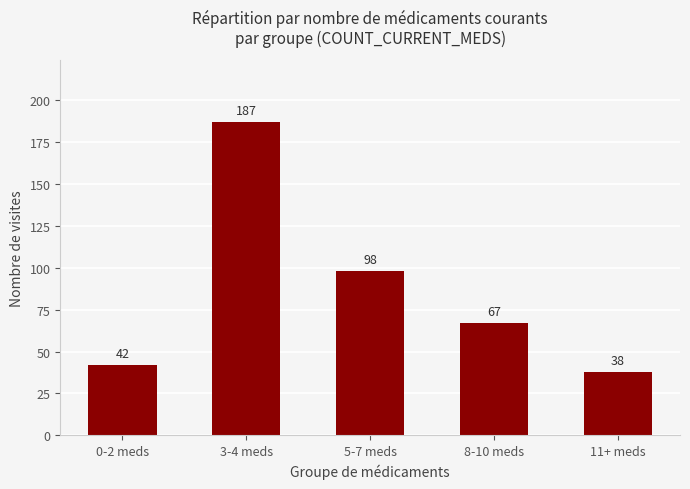

Reading right to left, extract all data points from this chart.

11+ meds=38	8-10 meds=67	5-7 meds=98	3-4 meds=187	0-2 meds=42